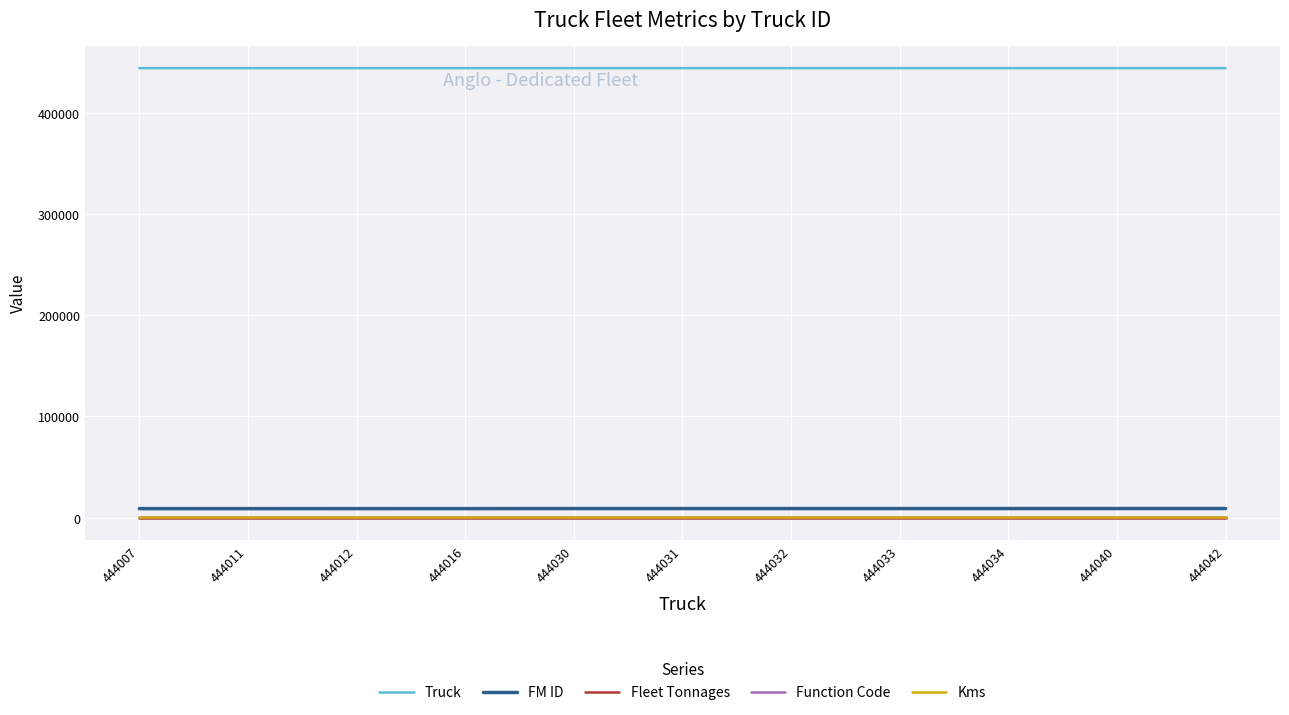

True or false: Function Code and Truck cross at least once.

False